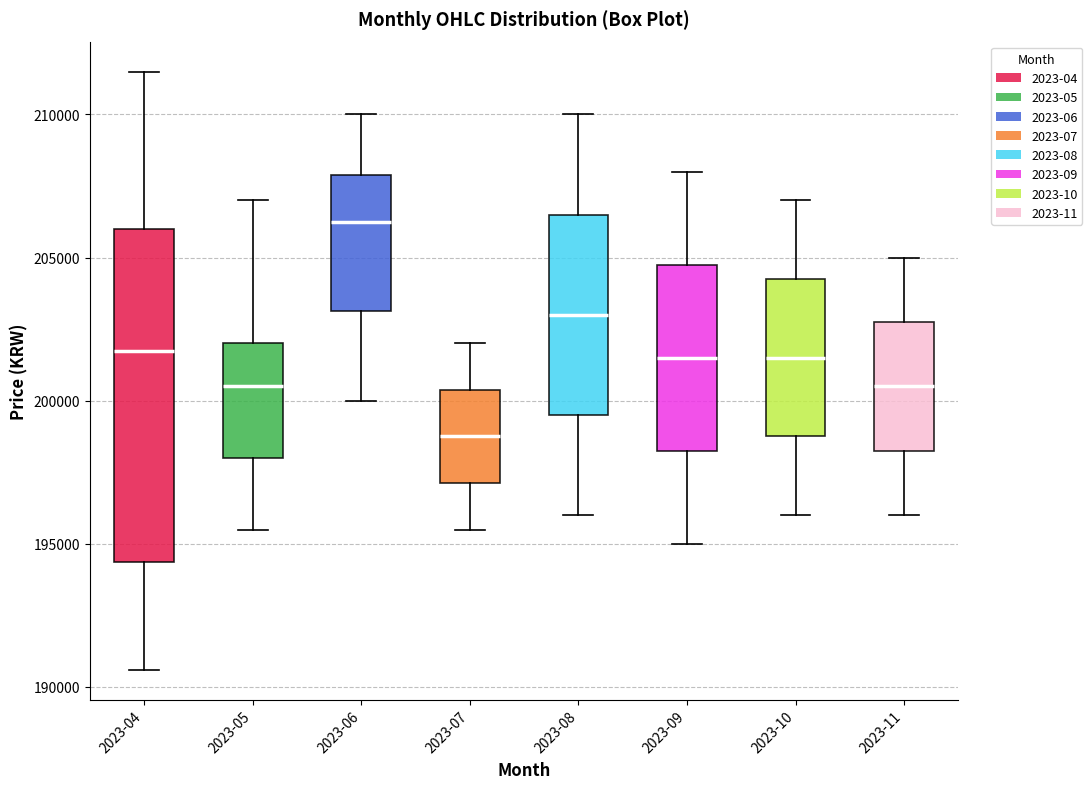

Where does the upper whisker of the box for 2023-05 end on the y-axis? The values are not printed on the chart, so give them approximately, as read against the axis.

207000